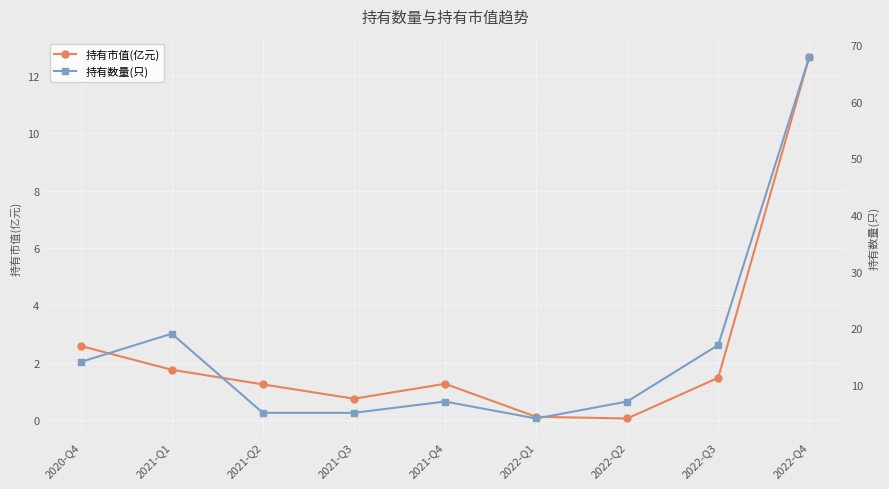

The value of 持有数量(只) at 2021-Q3 is 5.0. True or false?

True